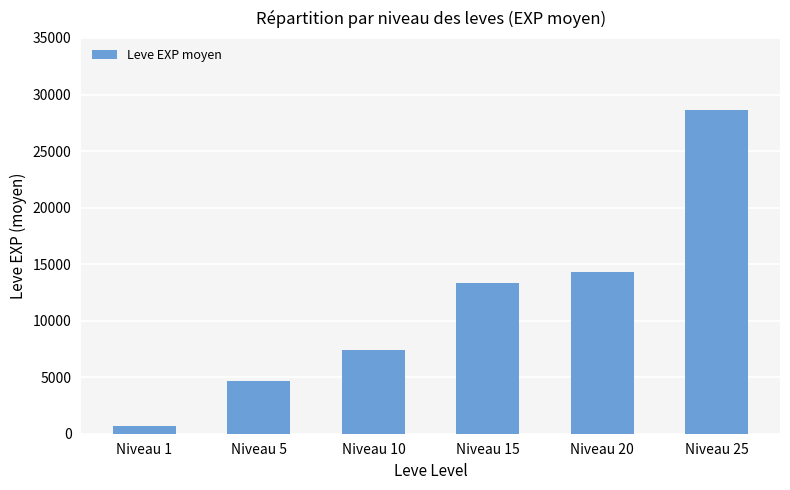

What is the difference between the values at Niveau 25 and Niveau 20?

14294